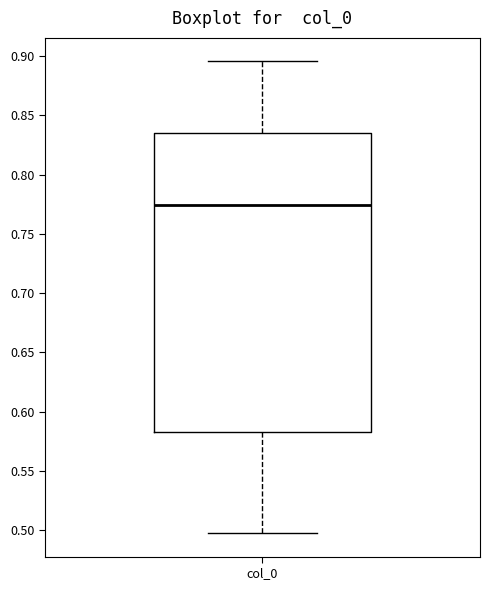

Transcribe this box plot: give where the median line is, the range the box spans, and where the two whiskers end, as read against the y-axis. The values are not printed on the chart, so give them approximately, as read against the axis.

median 0.775, box 0.585 to 0.835, whiskers 0.495 to 0.895